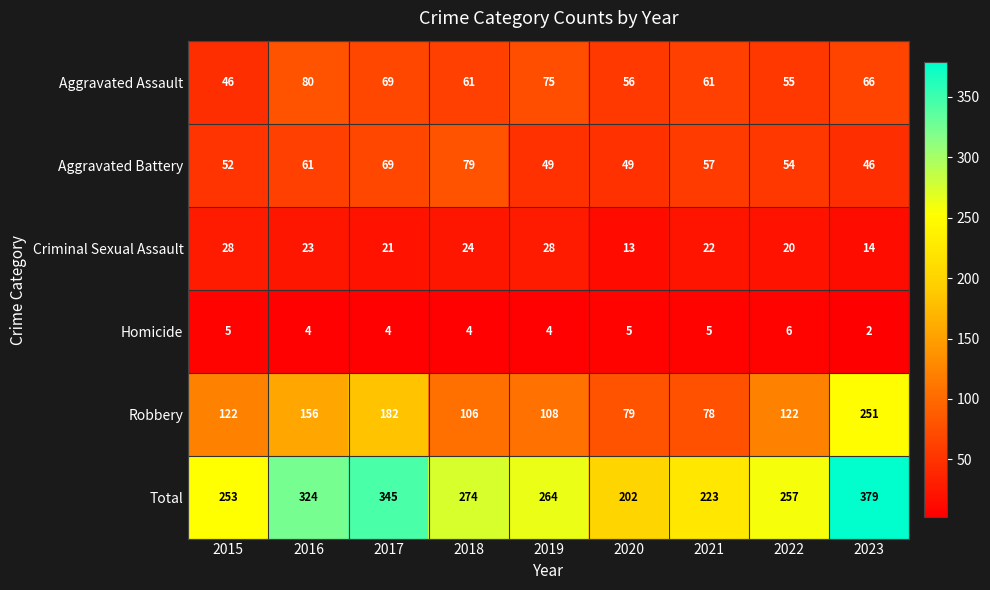

Which series has the largest total across all categories?

Total